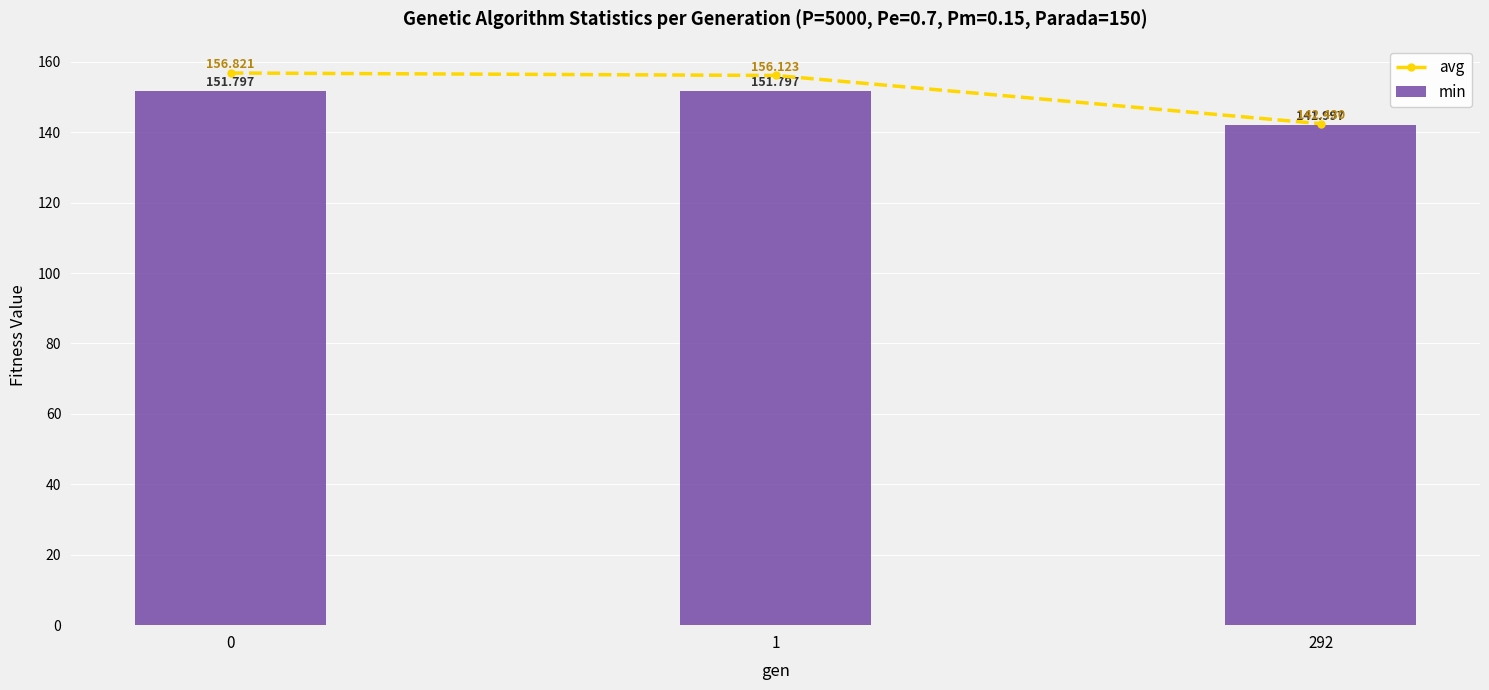

List the labels in order of min value, smallest first.

292, 0, 1